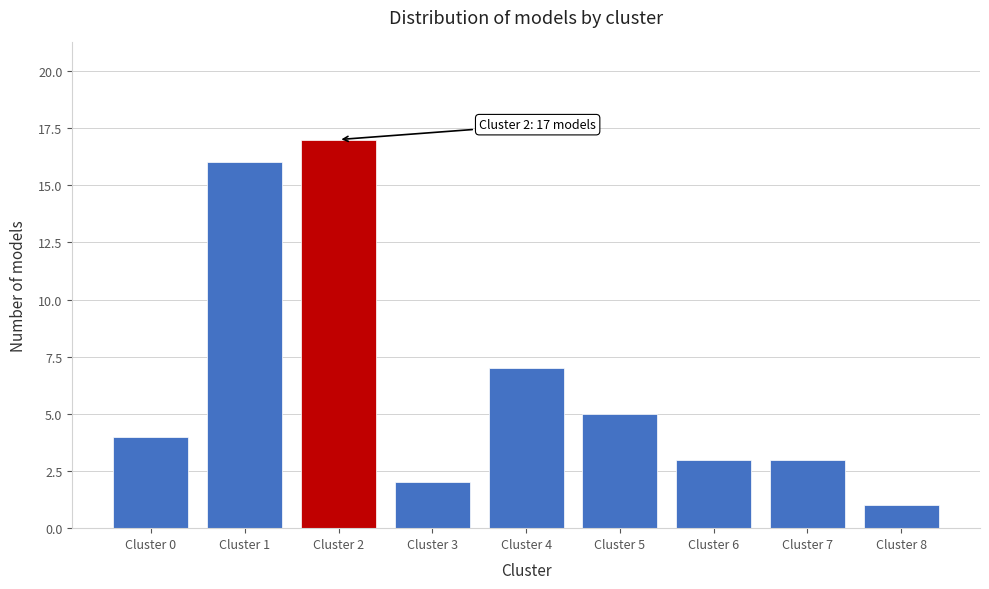

Reading left to right, list all the values displayed in this chart.

4	16	17	2	7	5	3	3	1